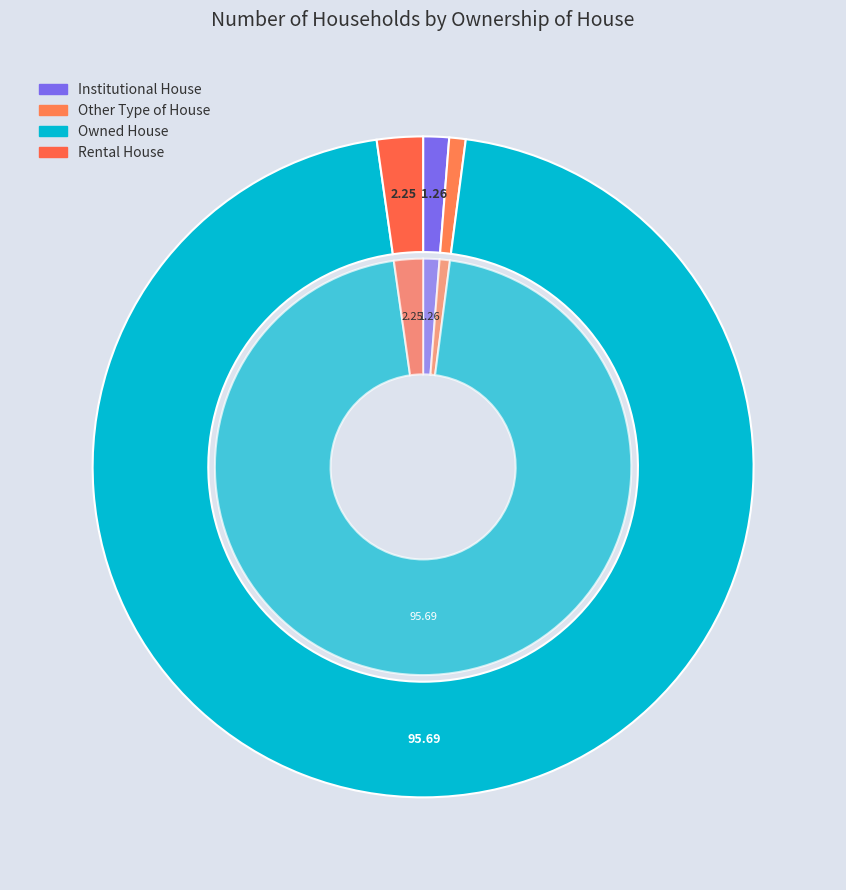

Rank the categories by value from lowest to highest.

Other Type of House, Institutional House, Rental House, Owned House